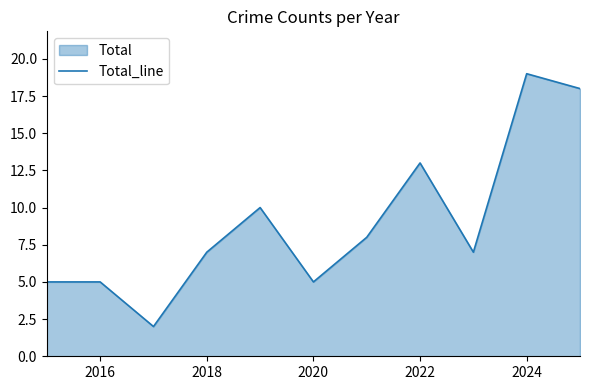

Reading right to left, transcribe all the data shown in this chart.

18	19	7	13	8	5	10	7	2	5	5